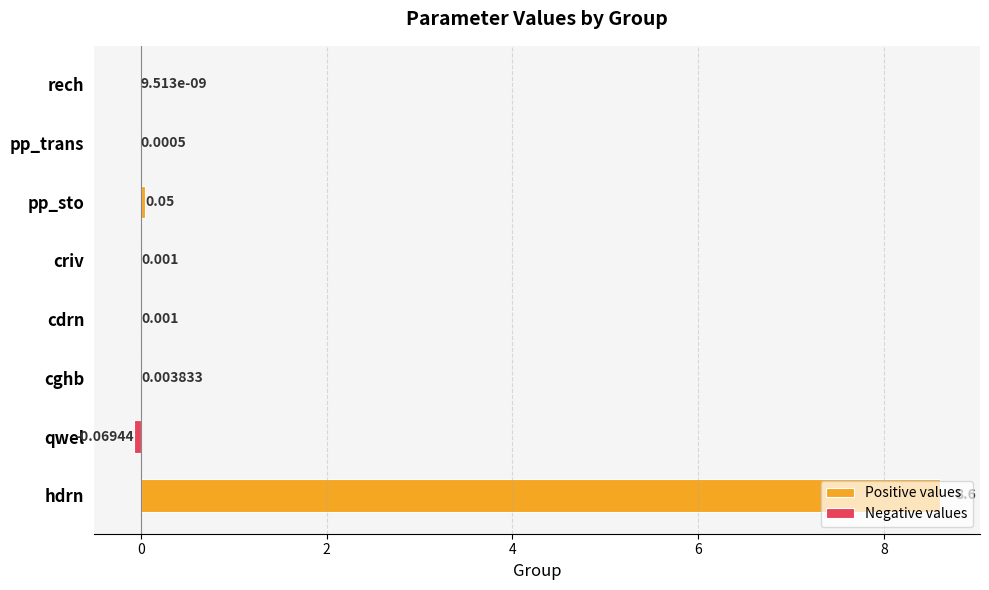

Reading right to left, list all the values displayed in this chart.

Positive values: 8.6	0.0	0.0	0.0	0.0	0.1	0.0	0.0
Negative values: 0.0	-0.1	0.0	0.0	0.0	0.0	0.0	0.0